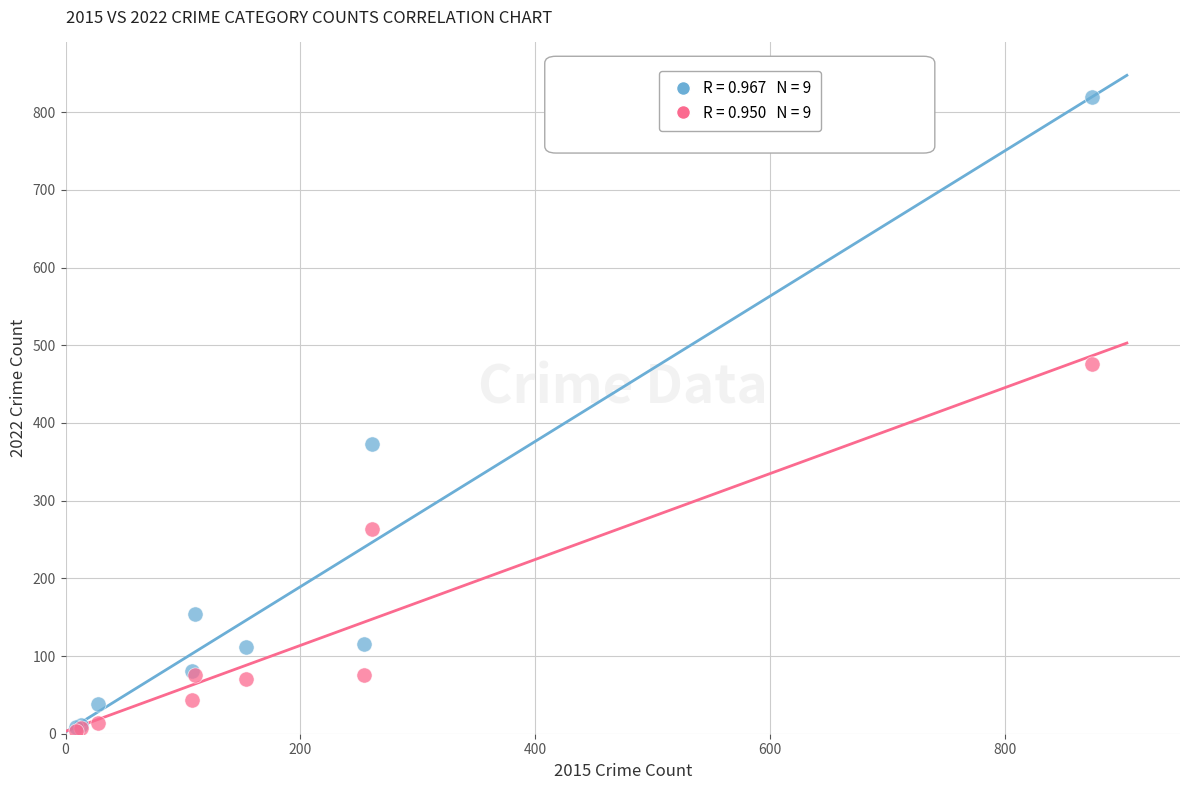

Across all series, what Y value is closest to 412?

373